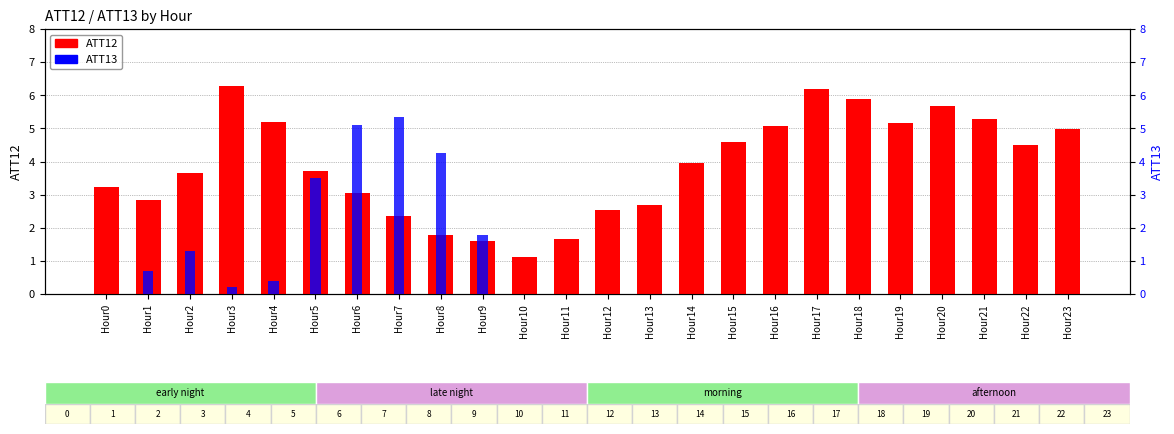

The value of ATT13 at Hour14 is -2.0. True or false?

False